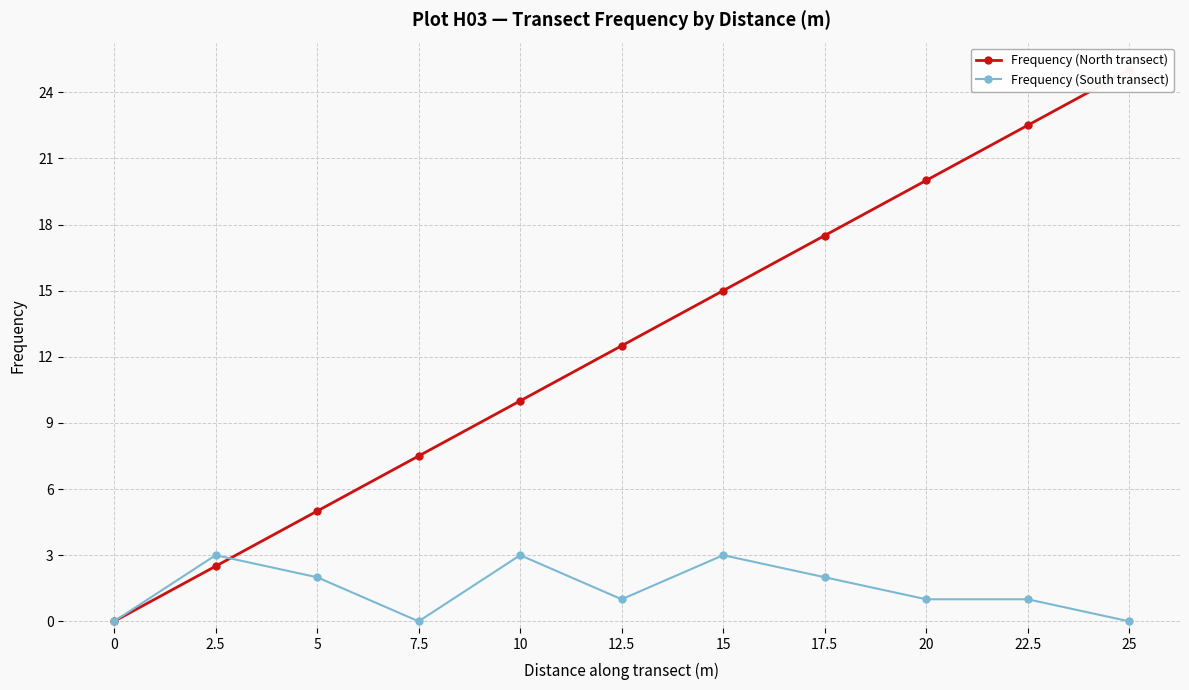

Rank the series by their average value, from lowest to highest.

Frequency (South transect), Frequency (North transect)